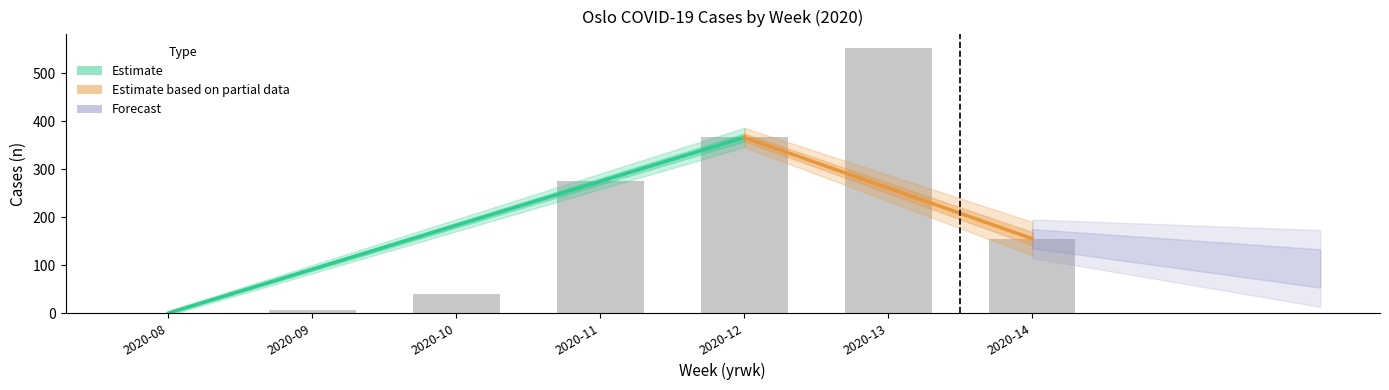

At which label is the value closest to 276?

2020-11